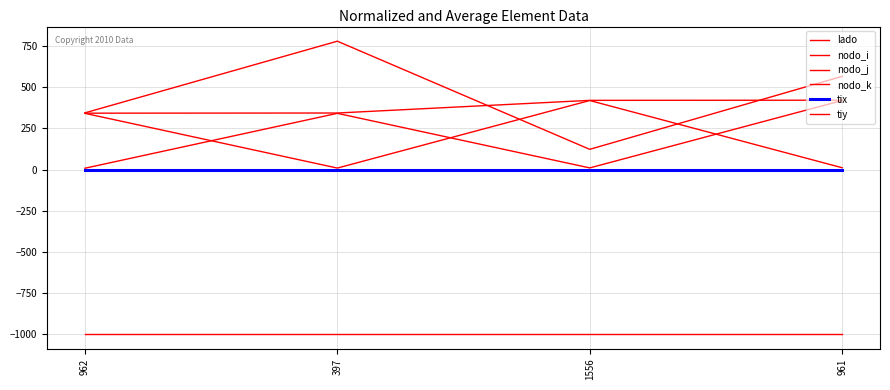

True or false: tiy and lado intersect in this chart.

False